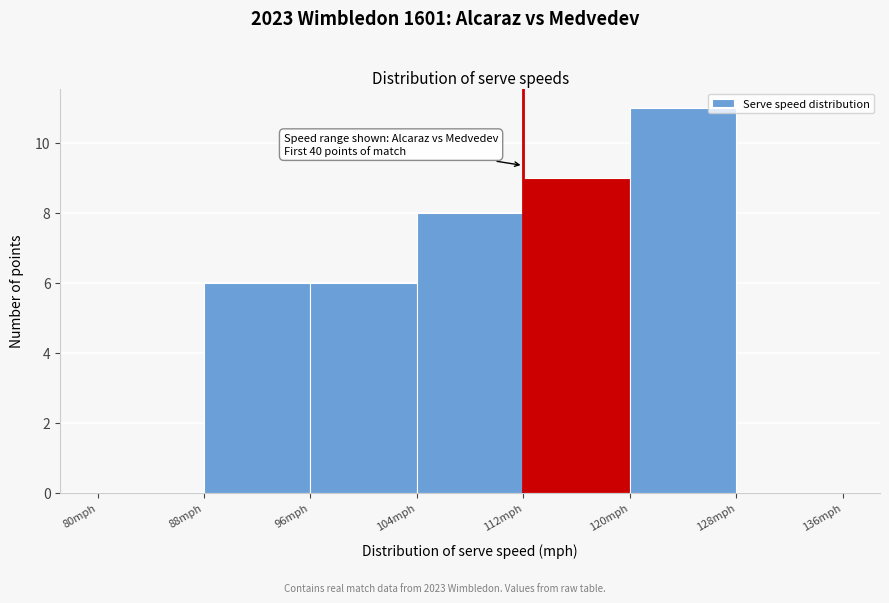

Over which range of the x-axis is the bar tallest?

120 to 128